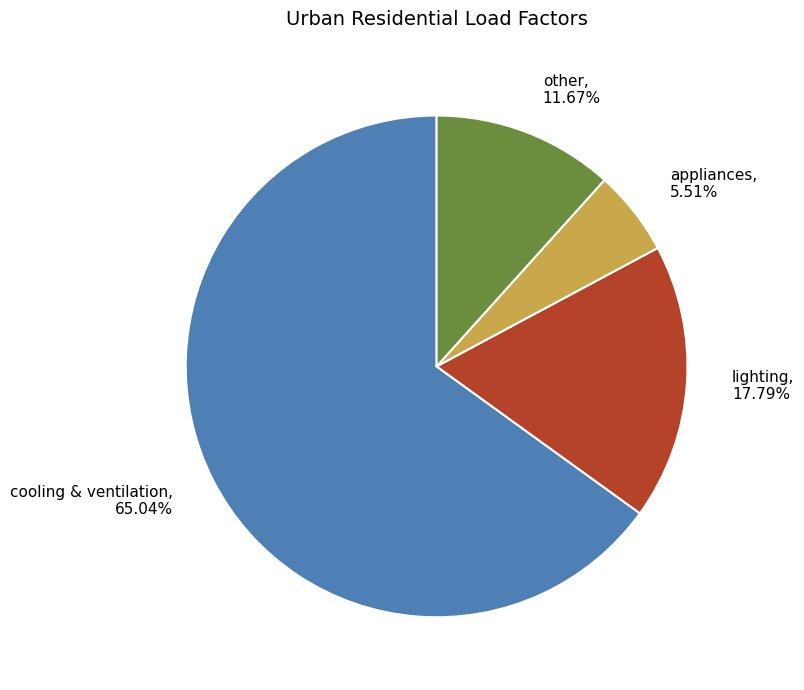

Which category has the biggest portion of the pie?

cooling & ventilation